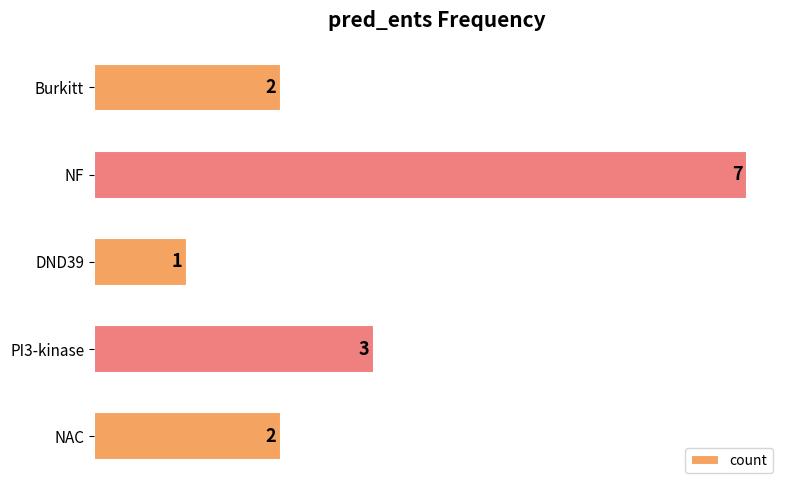

Reading bottom to top, extract all data points from this chart.

NAC=2	PI3-kinase=3	DND39=1	NF=7	Burkitt=2